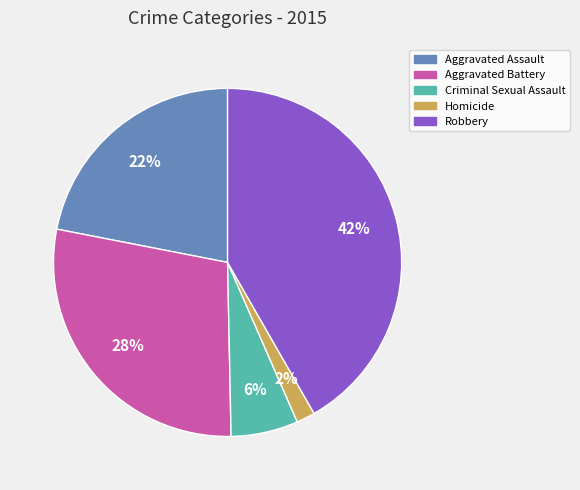

Approximately how many times larger is the value at Robbery compared to Aggravated Assault?

1.9